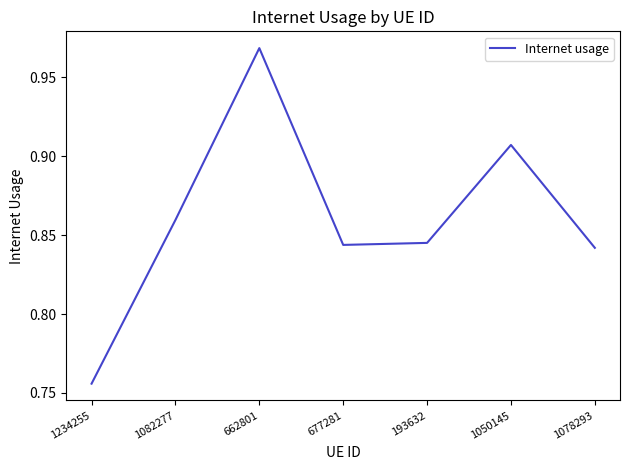

What position from the left is 1234255?

1